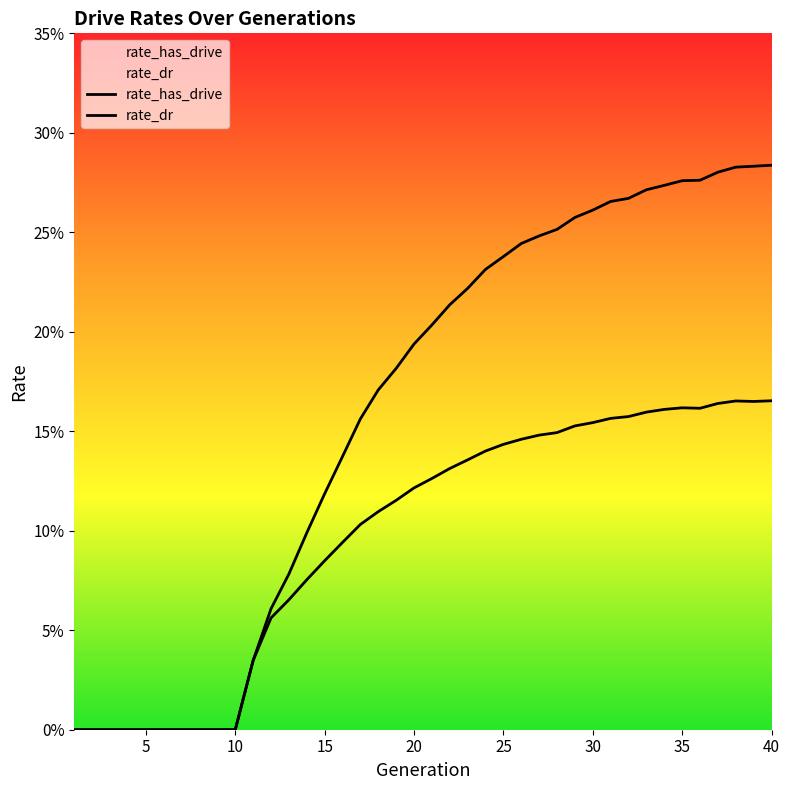

How many series are shown in this chart?

2